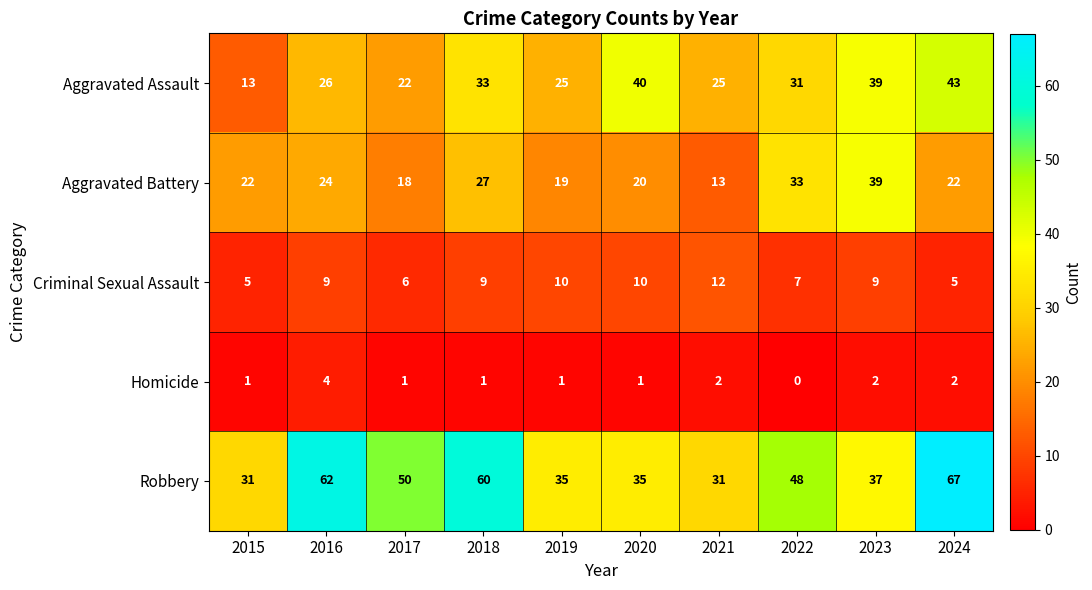

Is it true that Aggravated Battery equals 39 at 2023?

True